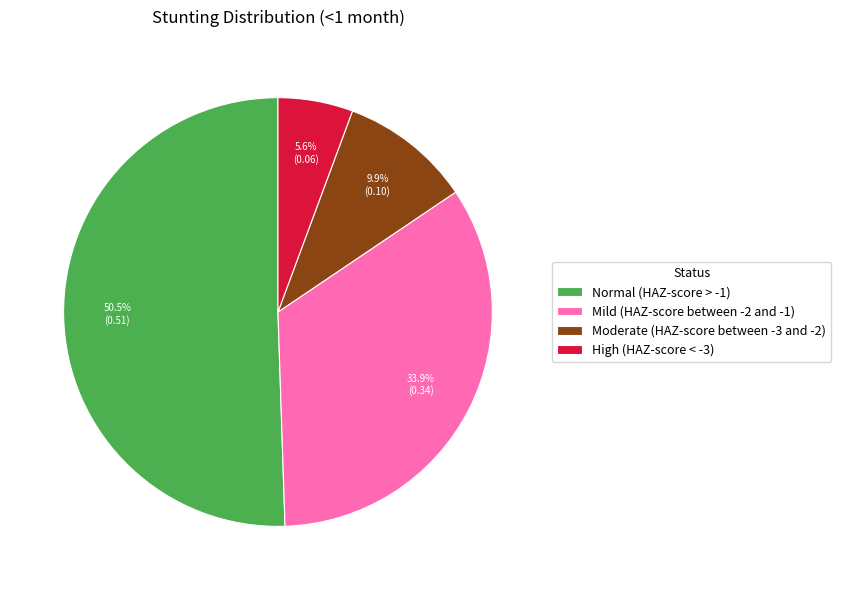

What percentage is the Moderate (HAZ-score between -3 and -2) slice, to the nearest percent?

10%